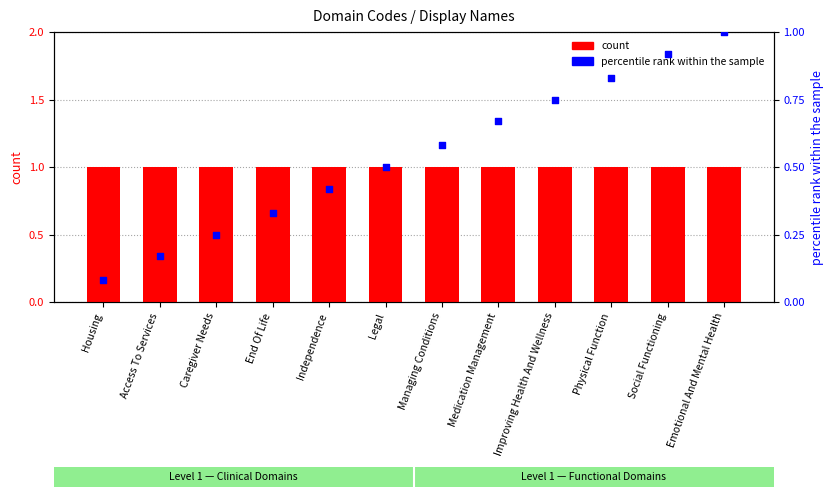

Is the value of percentile rank within the sample at Independence greater than the value of count at Independence?

No